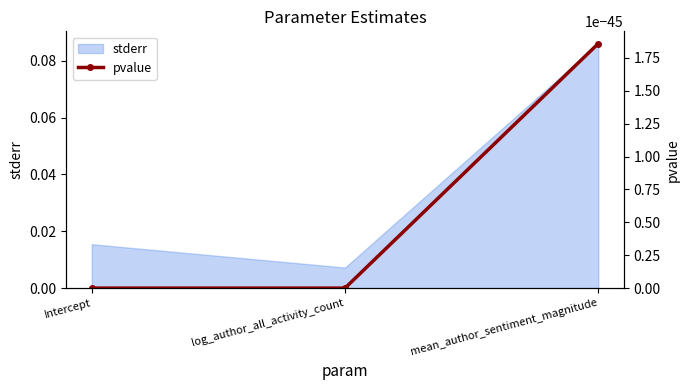

What is the difference between the values at log_author_all_activity_count and mean_author_sentiment_magnitude?

0.1